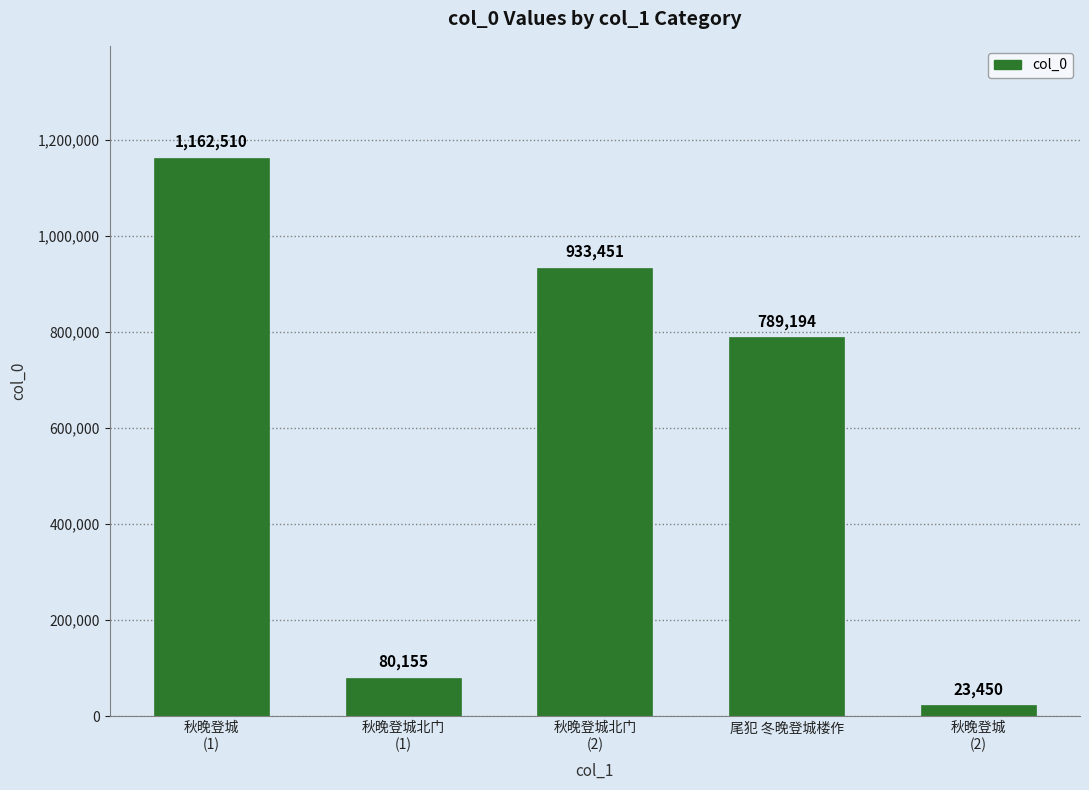

Which has a higher value, 秋晚登城
(2) or 秋晚登城北门
(1)?

秋晚登城北门
(1)